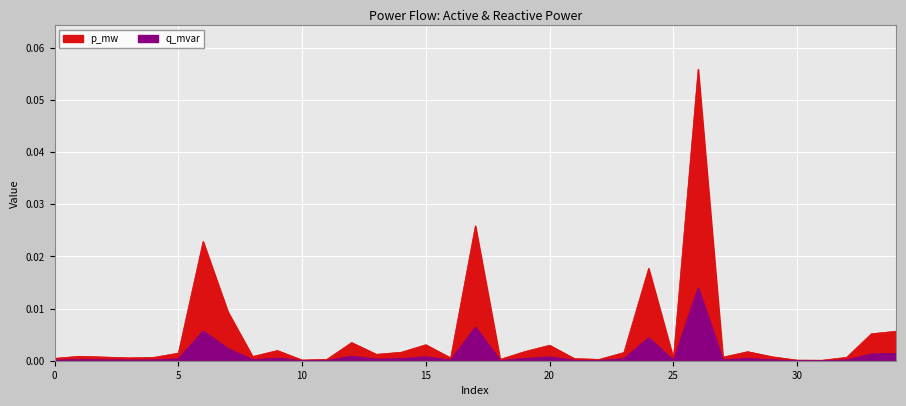

Reading left to right, transcribe all the data shown in this chart.

p_mw: 0.0	0.0	0.0	0.0	0.0	0.0	0.0	0.0	0.0	0.0	0.0	0.0	0.0	0.0	0.0	0.0	0.0	0.0	0.0	0.0	0.0	0.0	0.0	0.0	0.0	0.0	0.1	0.0	0.0	0.0	0.0	0.0	0.0	0.0	0.0
q_mvar: 0.0	0.0	0.0	0.0	0.0	0.0	0.0	0.0	0.0	0.0	0.0	0.0	0.0	0.0	0.0	0.0	0.0	0.0	0.0	0.0	0.0	0.0	0.0	0.0	0.0	0.0	0.0	0.0	0.0	0.0	0.0	0.0	0.0	0.0	0.0